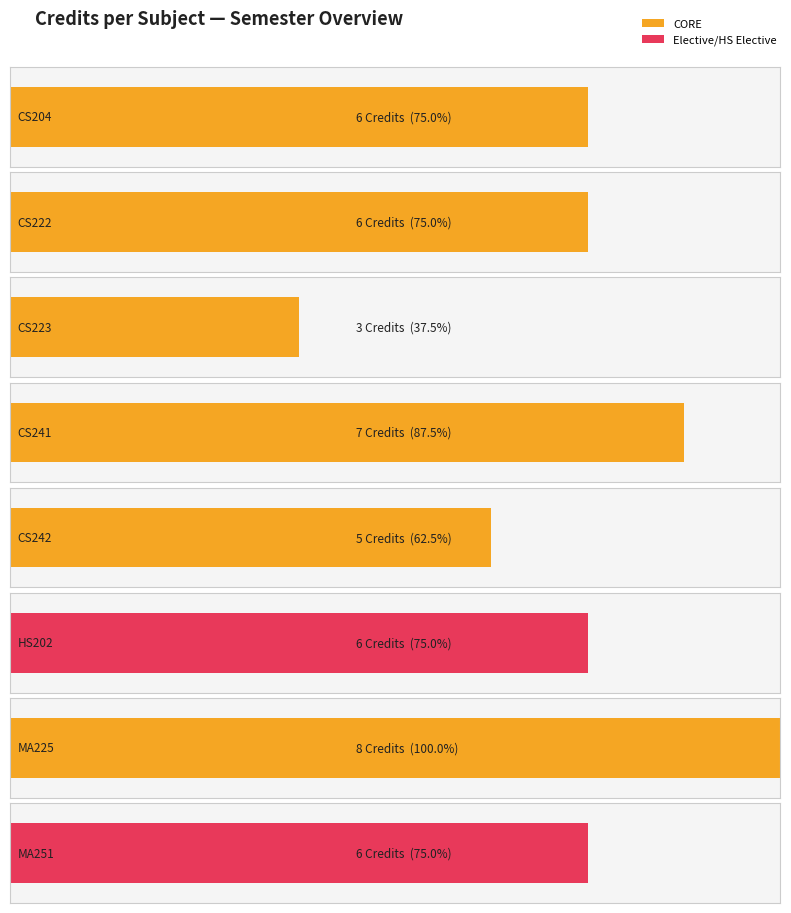

What is the approximate value at MA225?

8